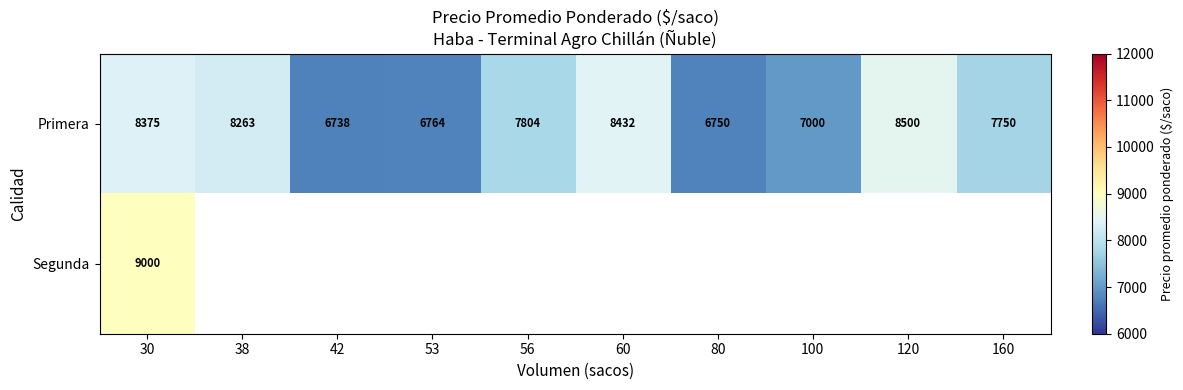

At which category is the sum across all series the highest?

30